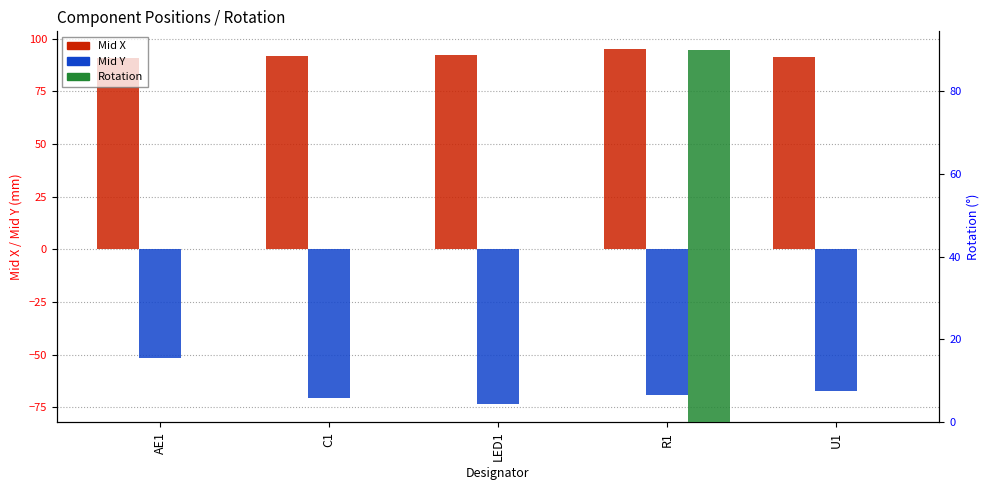

What is the smallest value displayed?

-73.5